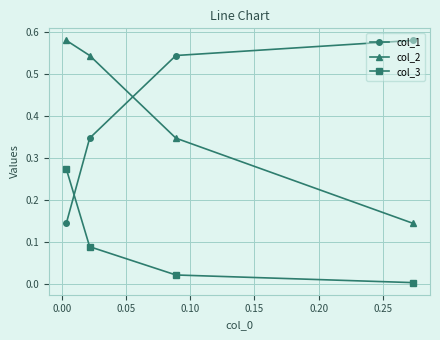

Is this an area chart (filled region under the line)?

No